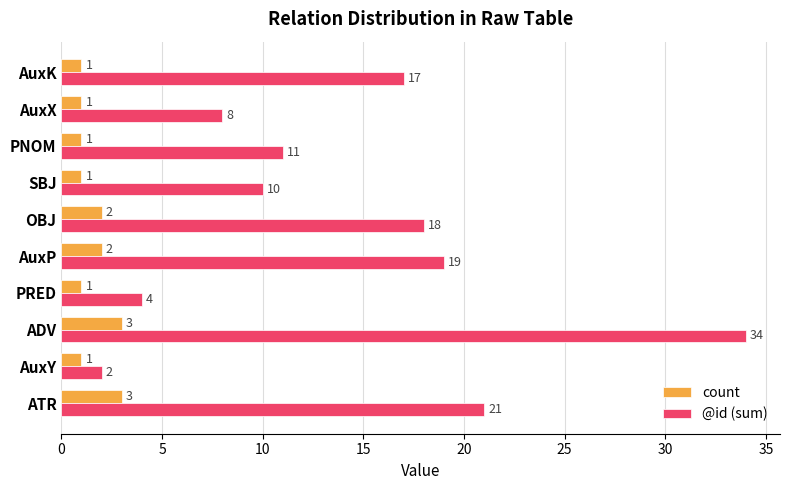

What are all the series names shown in the legend?

count, @id (sum)